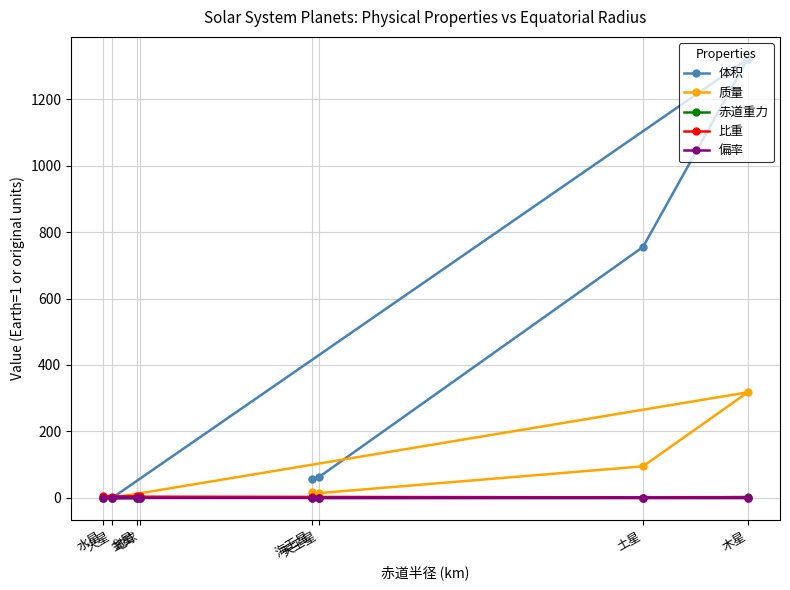

Which category has the lowest value across all series?

水星